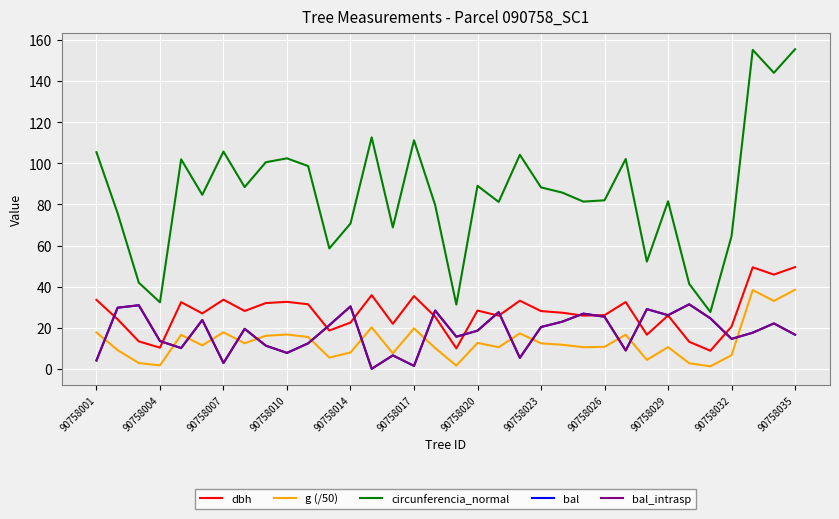

Does the chart display data point markers on the line(s)?

No